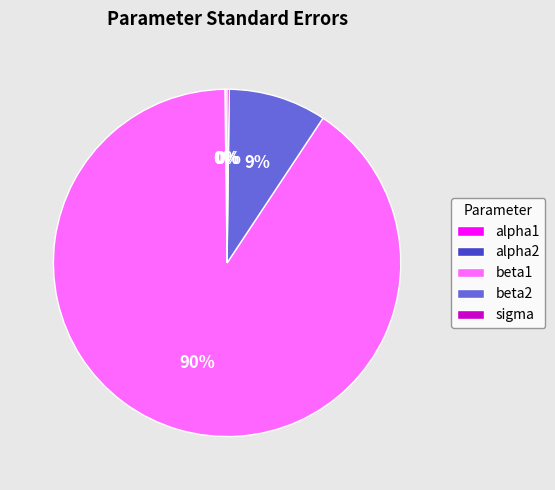

Is there a majority slice in this chart?

Yes